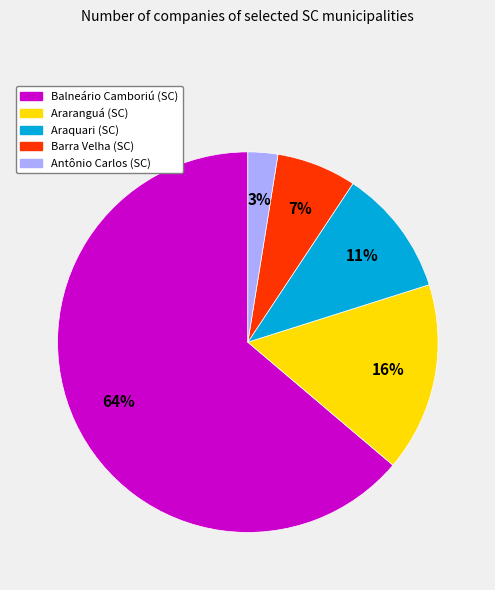

What percentage is the Araquari (SC) slice, to the nearest percent?

11%